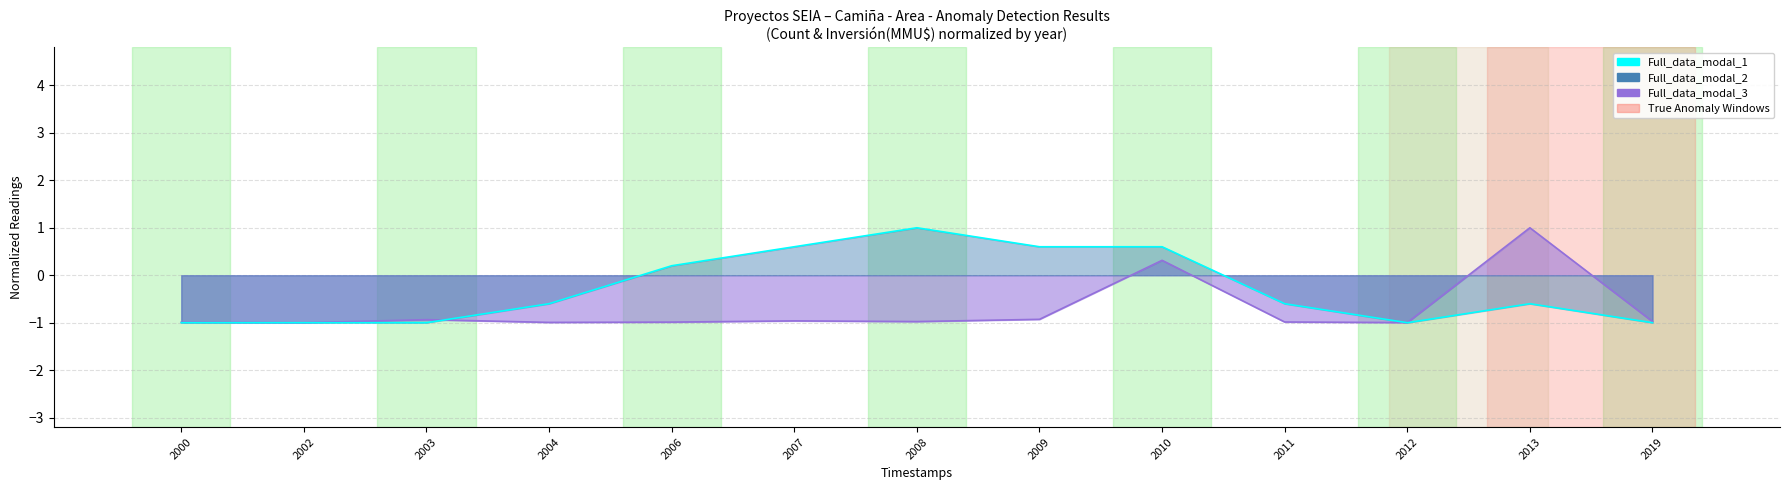

Reading right to left, extract all data points from this chart.

Count: 2019=-1.0	2013=-0.6	2012=-1.0	2011=-0.6	2010=0.6	2009=0.6	2008=1.0	2007=0.6	2006=0.2	2004=-0.6	2003=-1.0	2002=-1.0	2000=-1.0
Inversión(MMU$): 2019=-1.0	2013=1.0	2012=-1.0	2011=-1.0	2010=0.3	2009=-0.9	2008=-1.0	2007=-1.0	2006=-1.0	2004=-1.0	2003=-0.9	2002=-1.0	2000=-1.0